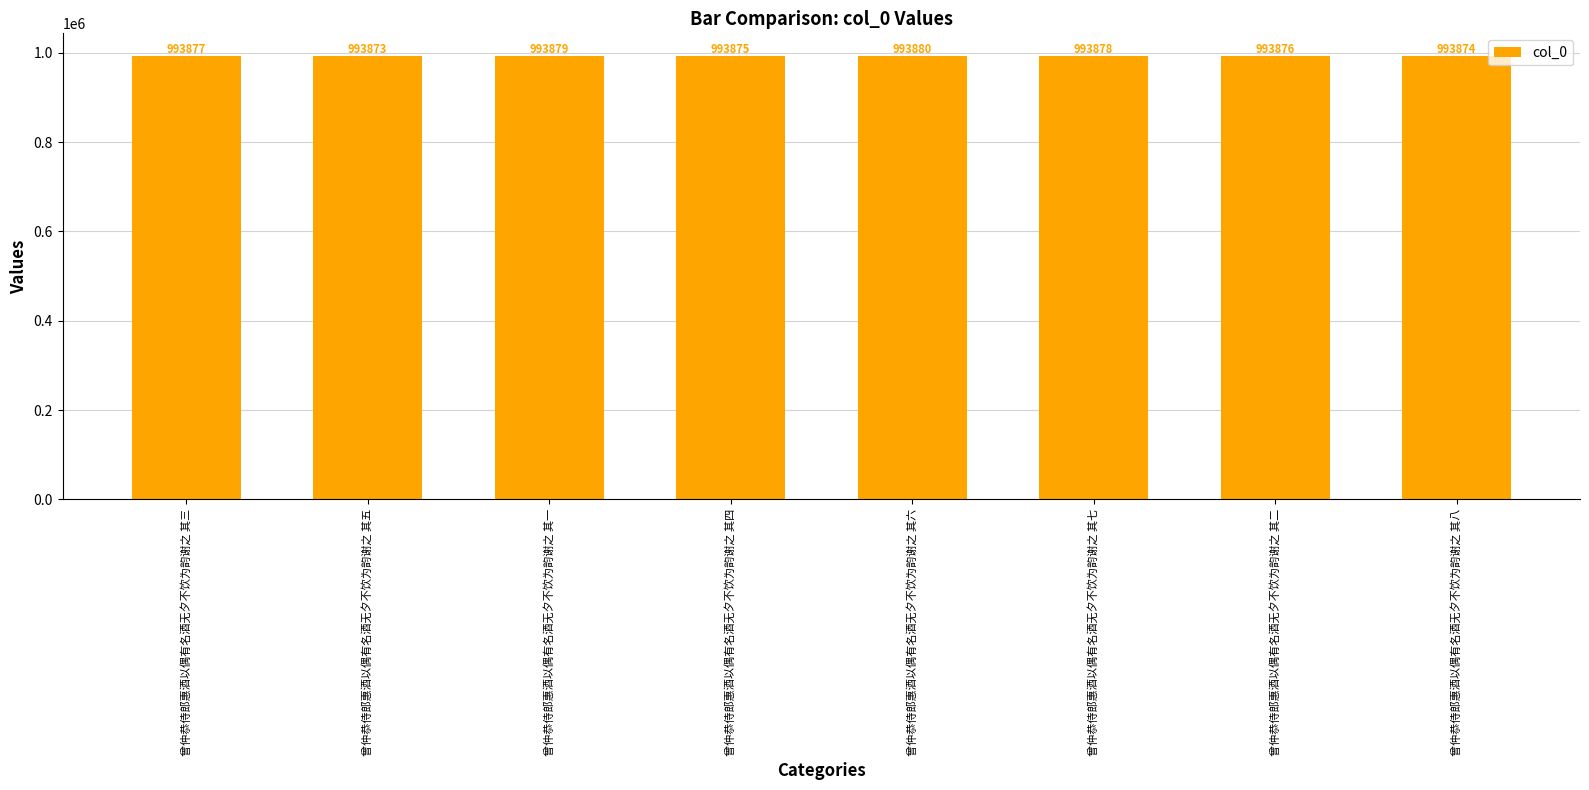

What is the value of the 8th bar from the left?

993874